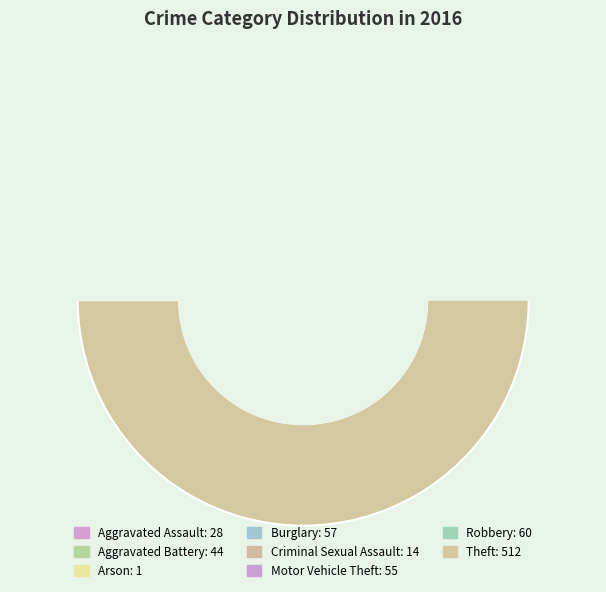

What is the ratio of the value at Aggravated Assault to the value at Criminal Sexual Assault?

2.0